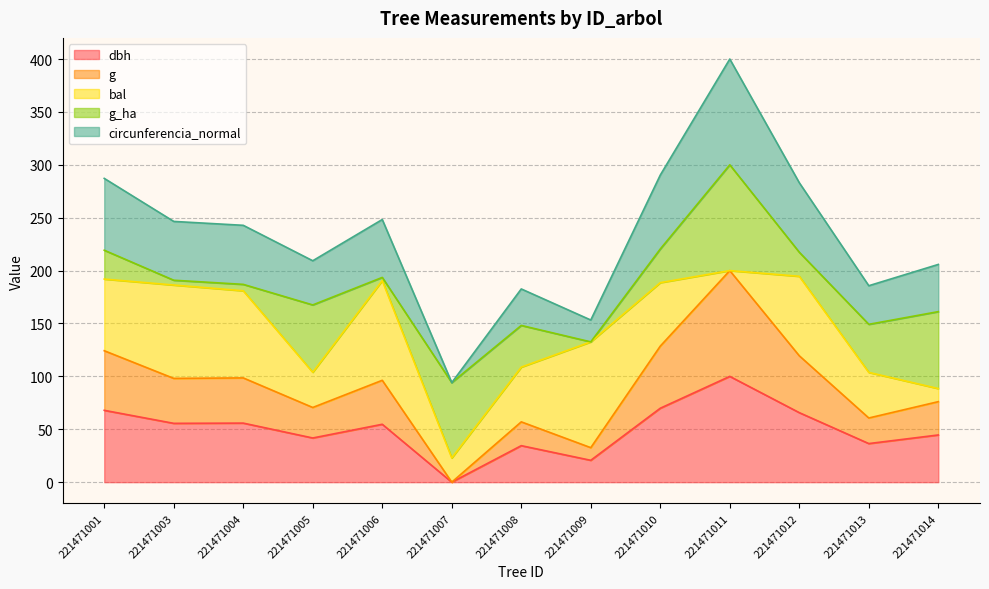

What is the total value across all series at 221471011?

400.0